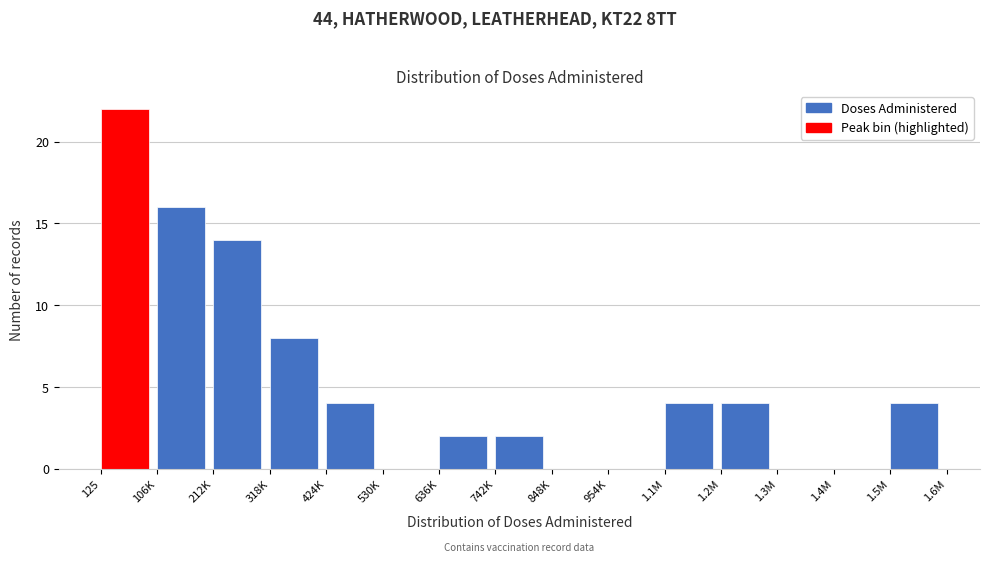

Reading left to right, extract all data points from this chart.

125=22	106K=16	212K=14	318K=8	424K=4	530K=0	636K=2	742K=2	848K=0	954K=0	1.1M=4	1.2M=4	1.3M=0	1.4M=0	1.5M=4